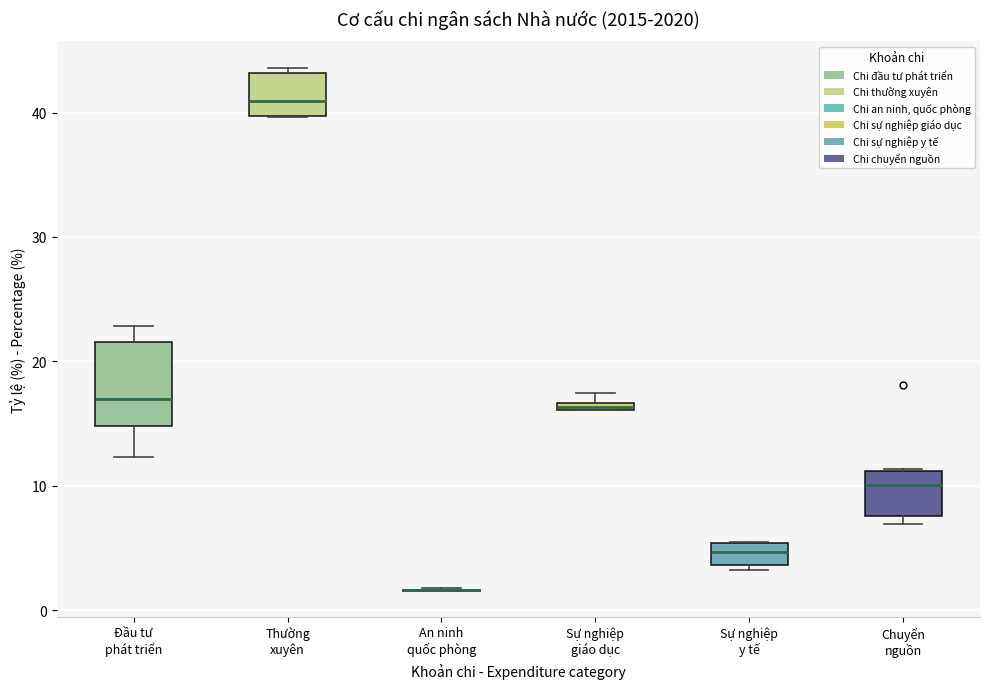

Comparing the boxes themselves (not the whiskers), which one is the tallest?

Đầu tư phát triển